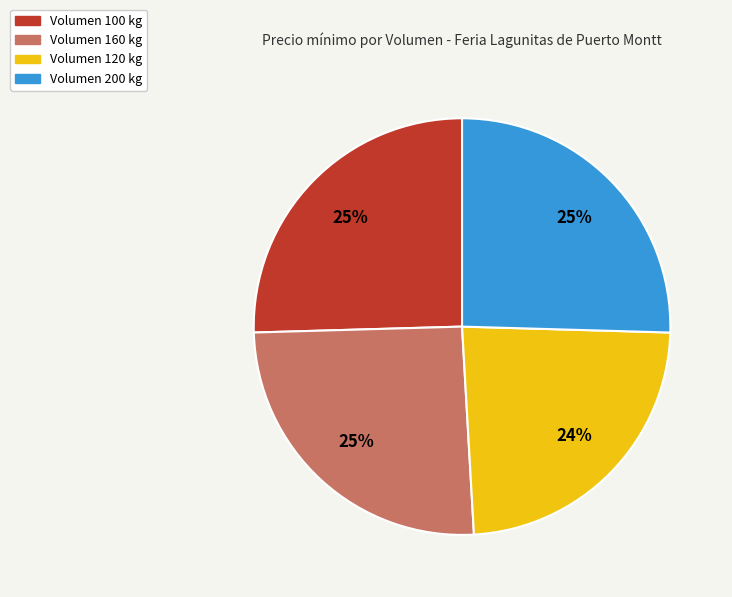

How many segments does this pie chart have?

4